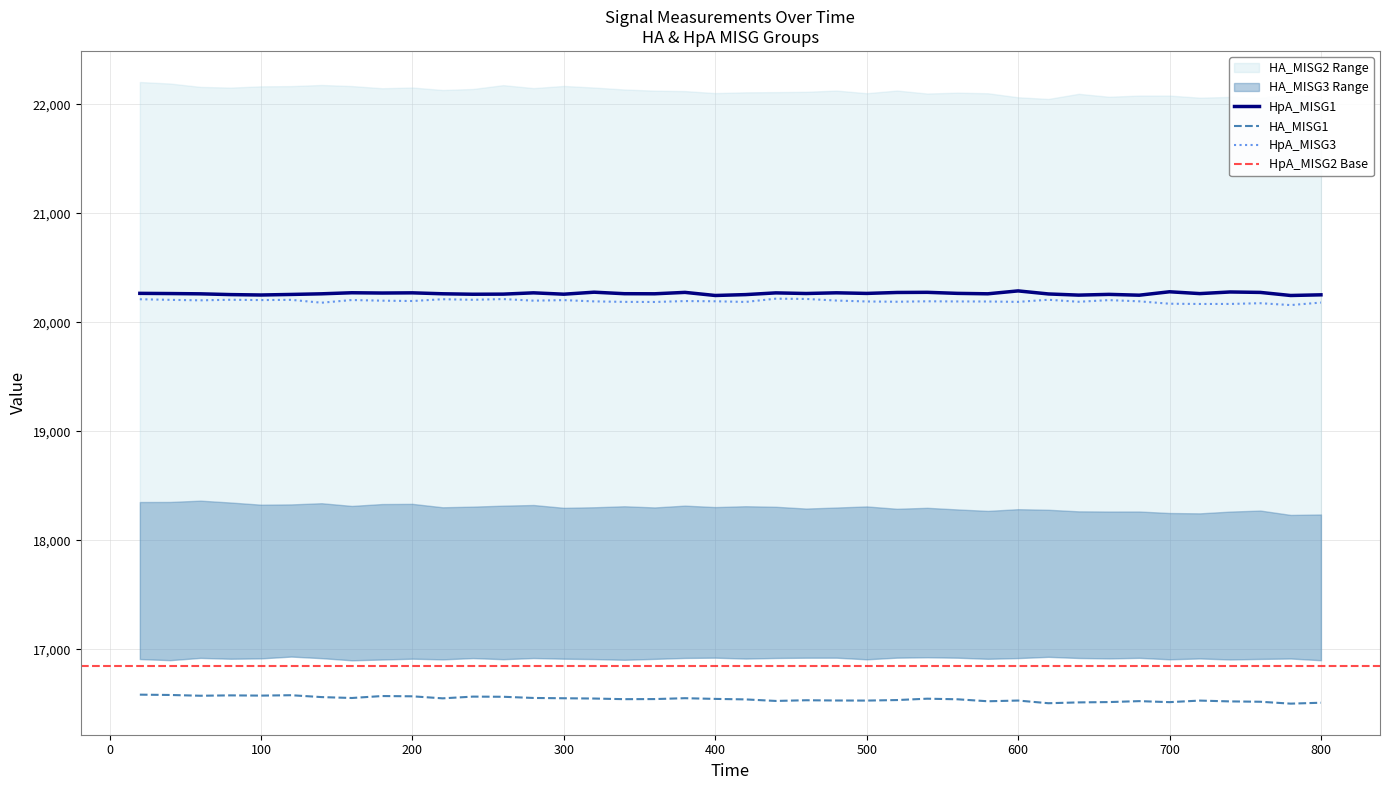

True or false: HpA_MISG3 and HA_MISG1 intersect in this chart.

False